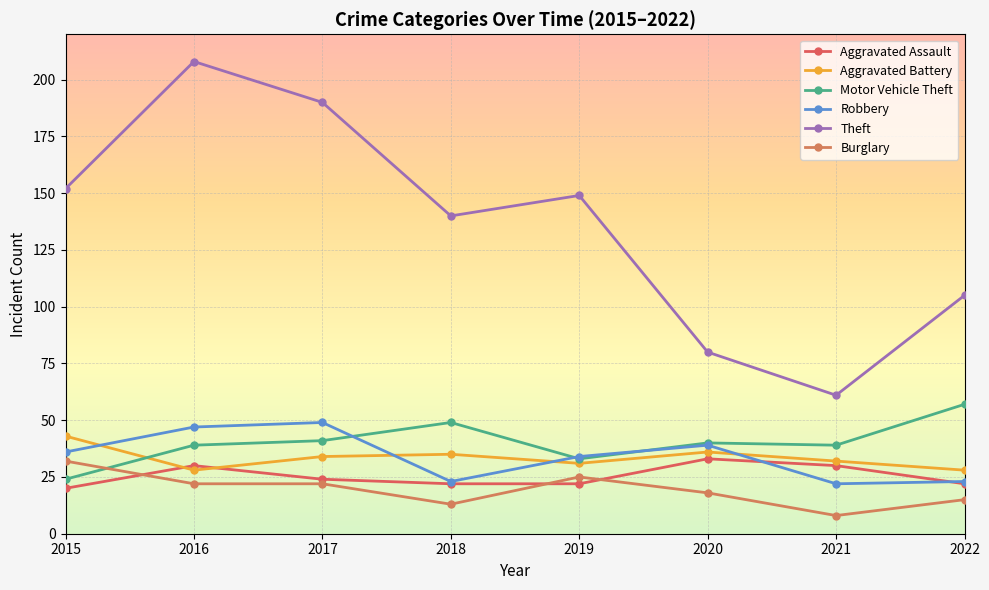

In Robbery, how many points are lower than both neighbors (excluding endpoints)?

2